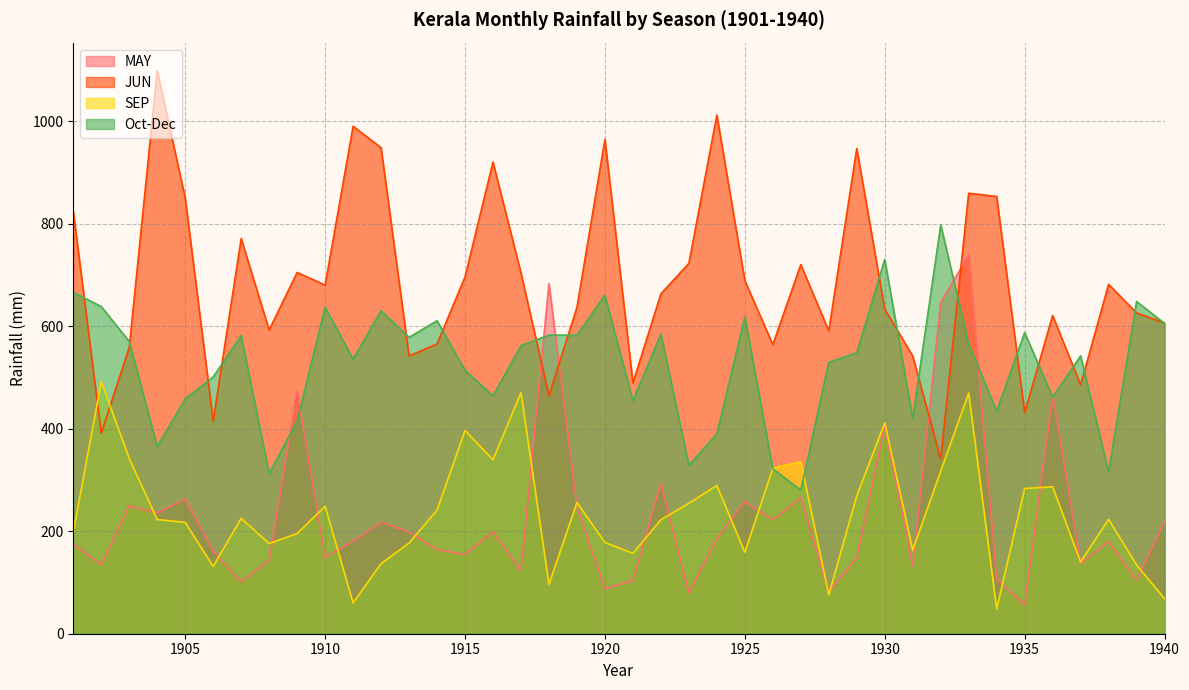

What is the sum of all Oct-Dec values?

21028.6